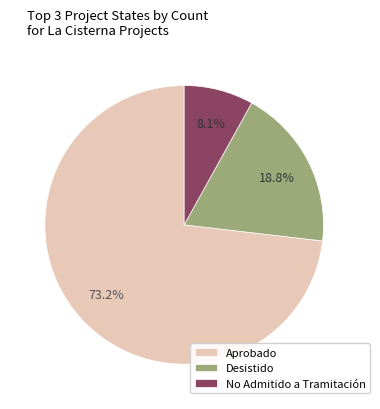

What percentage is NOT represented by No Admitido a Tramitación?

91.9%